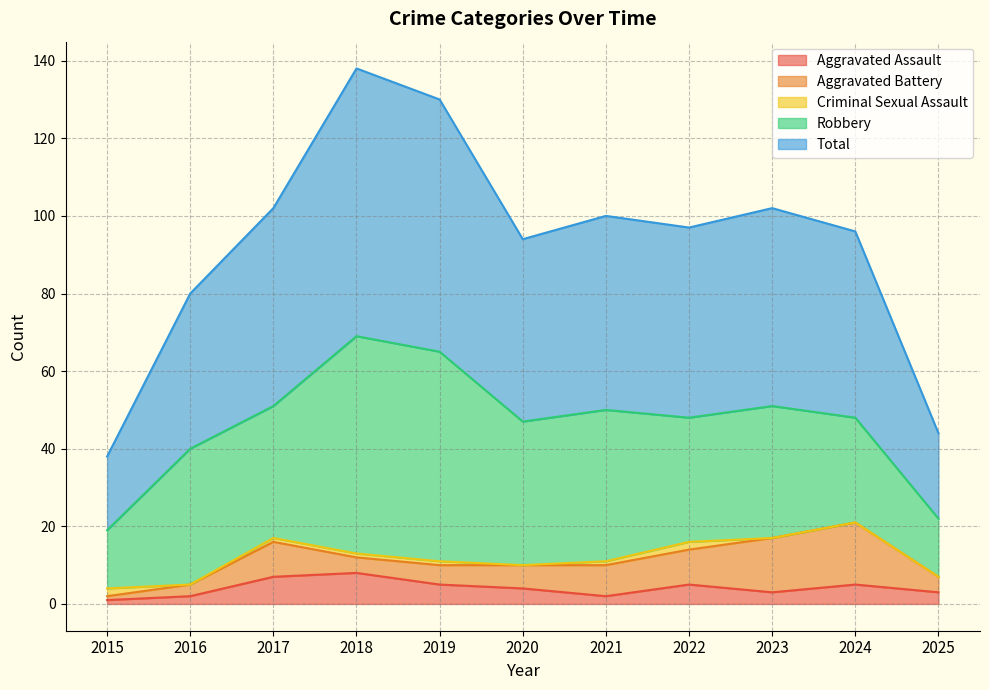

What is the approximate value of Total at 2024, to the nearest 5?

50